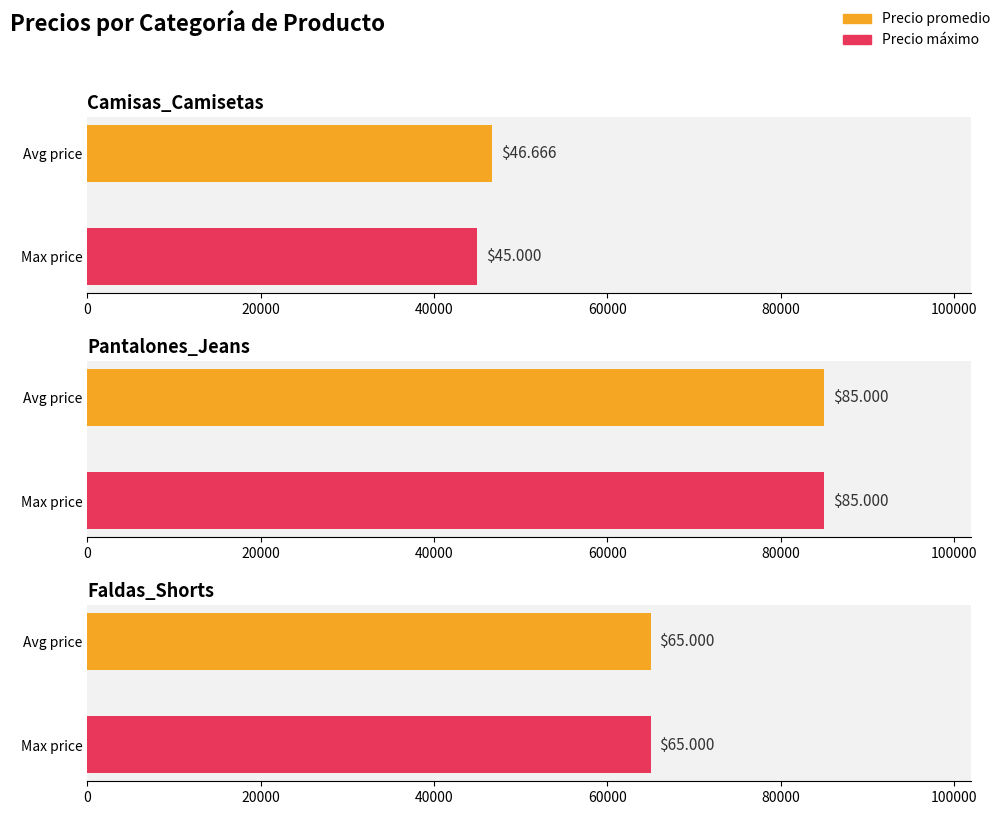

At which category does the chart reach its peak across all series?

Pantalones